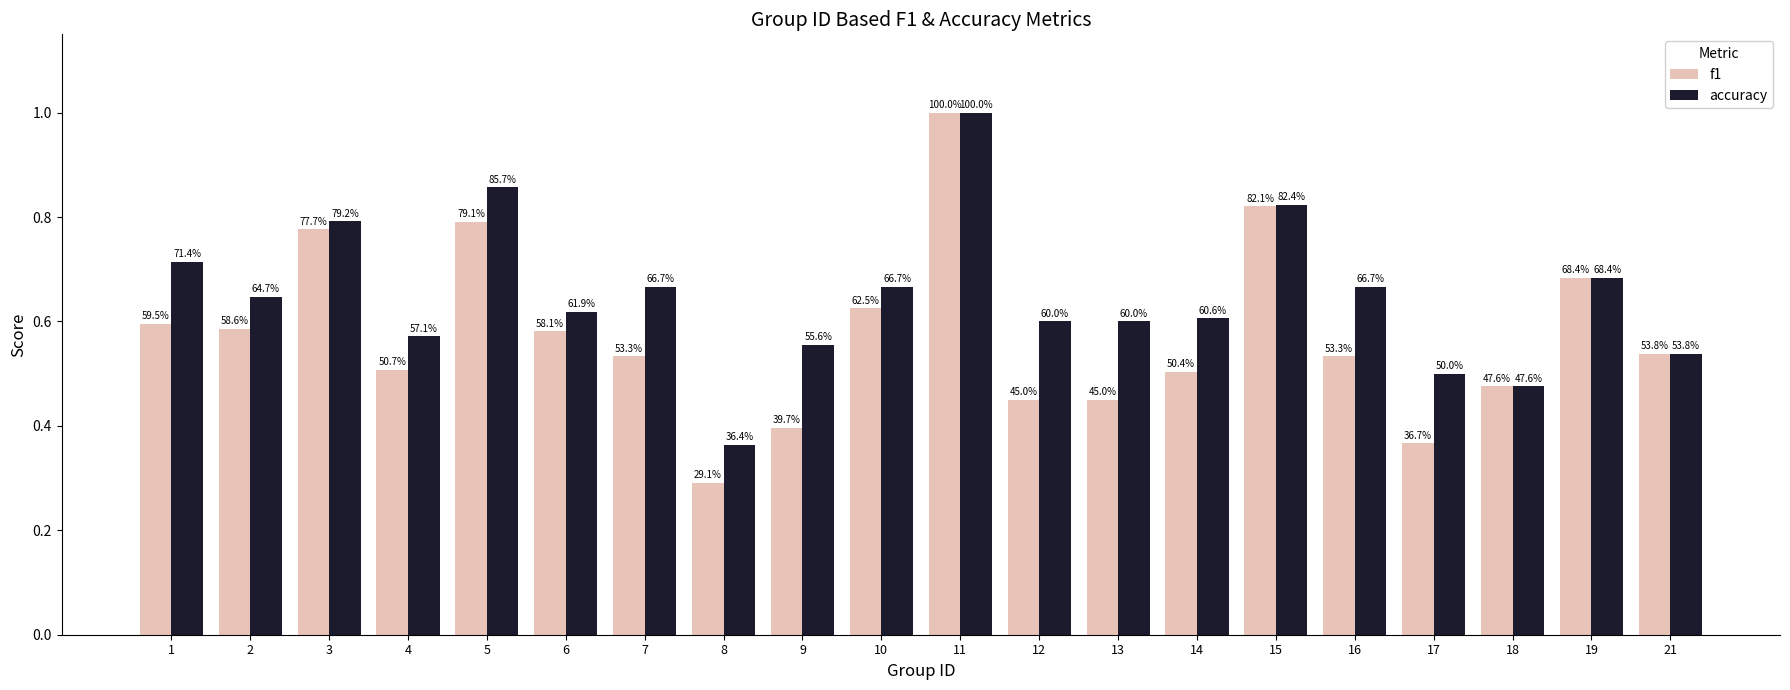

Are the bars horizontal?

No